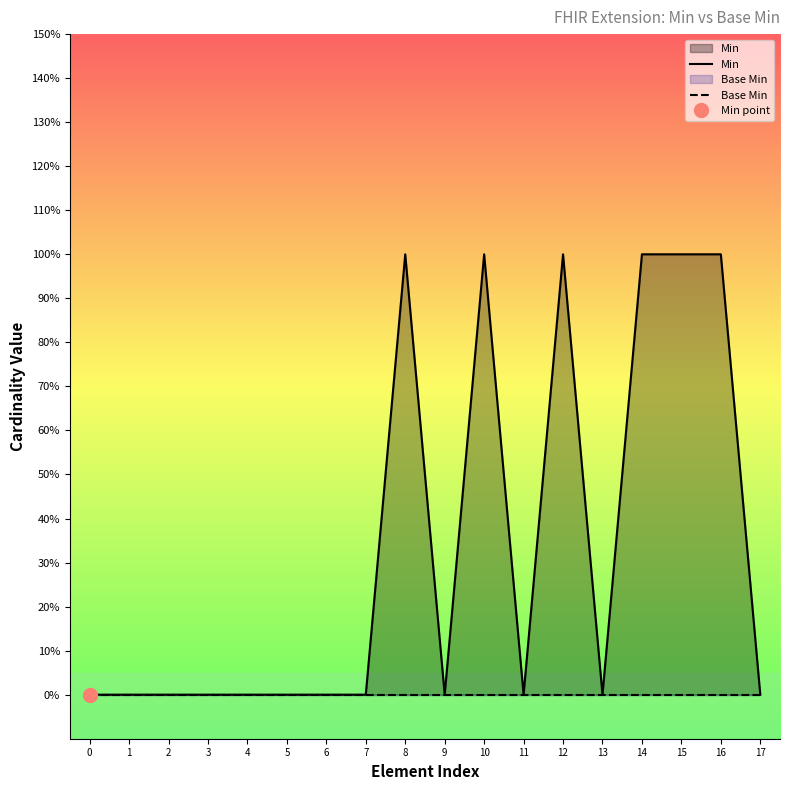

True or false: Base Min and Min cross at least once.

False